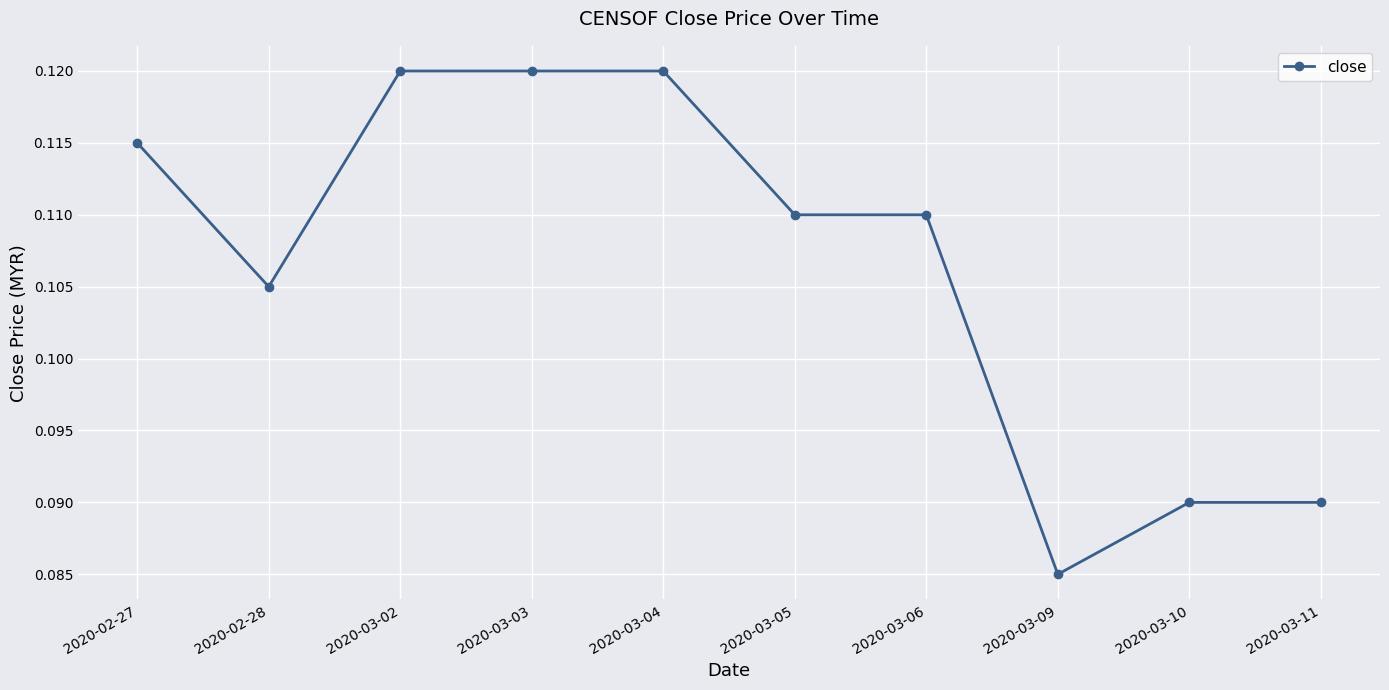

What position from the right is 2020-03-06?

4